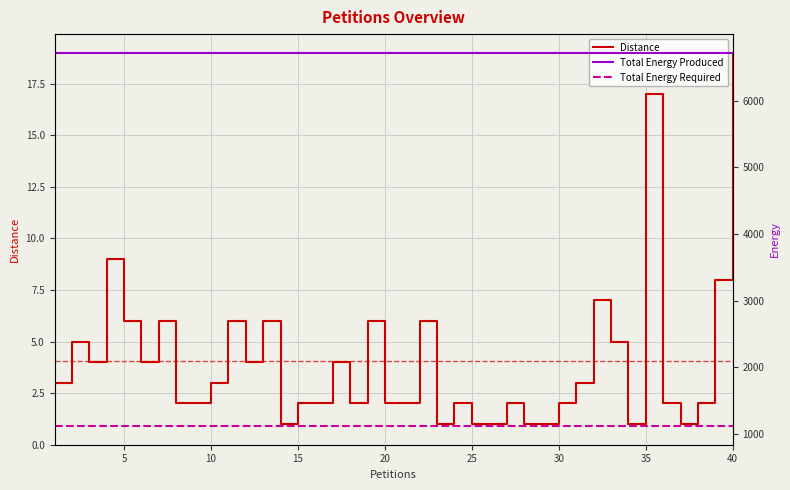

True or false: Distance has a value of 5 at 10.

False